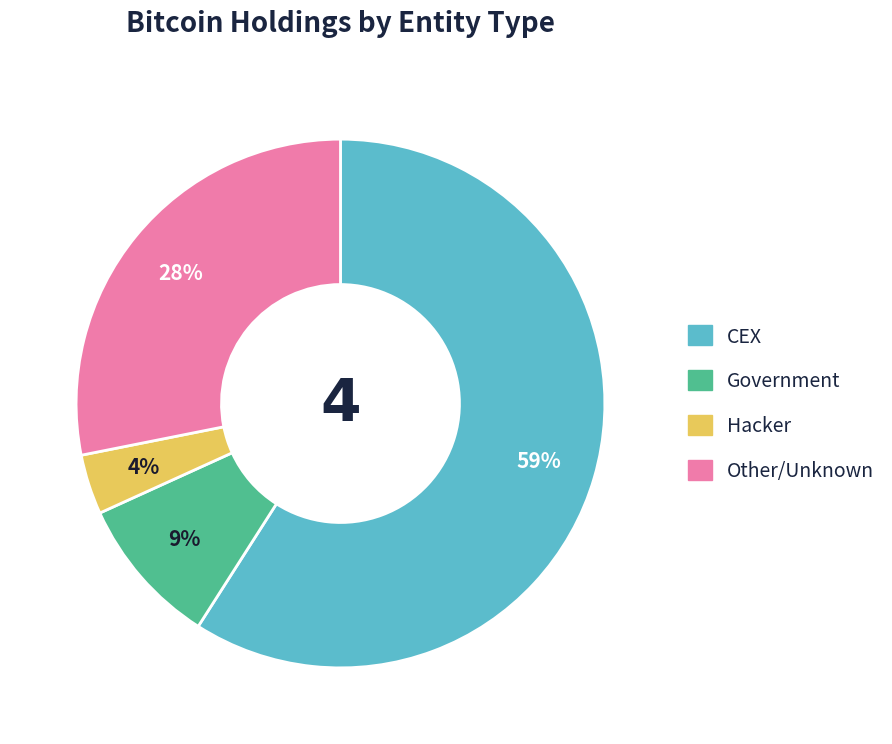

Which slice is the largest?

CEX